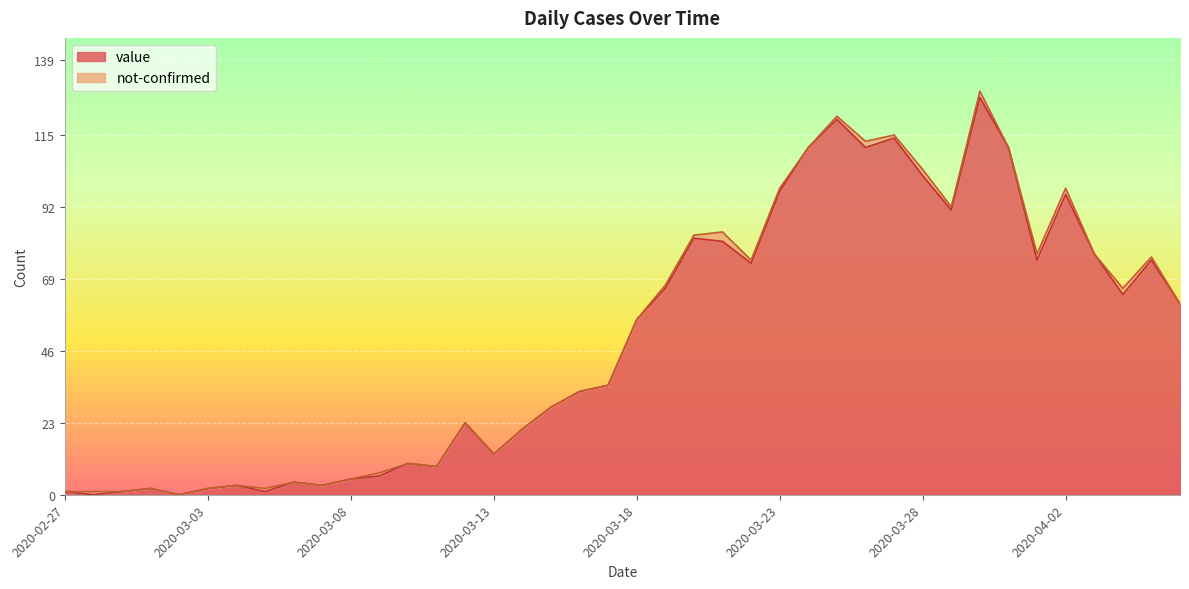

Reading left to right, extract all data points from this chart.

1	0	1	2	0	2	3	1	4	3	5	6	10	9	23	13	21	28	33	35	56	66	82	81	74	97	111	120	111	114	102	91	127	111	75	96	77	64	75	61